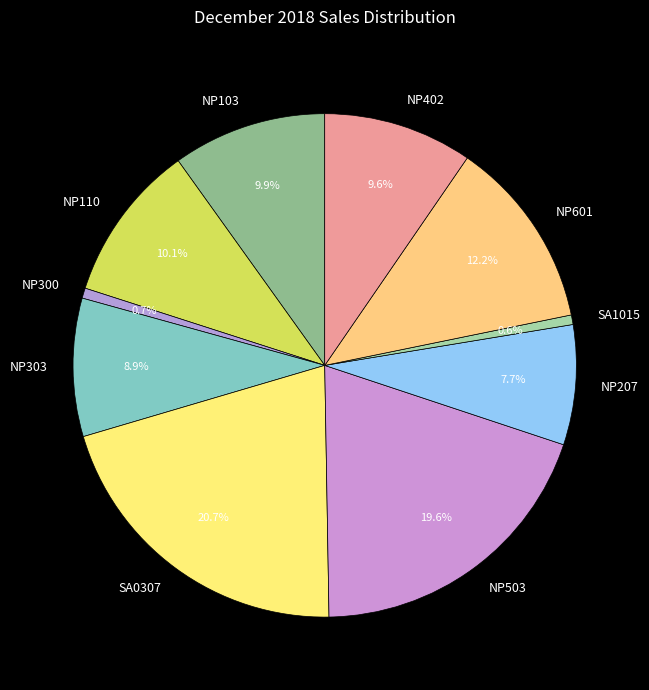

Between NP103 and SA0307, which is larger?

SA0307